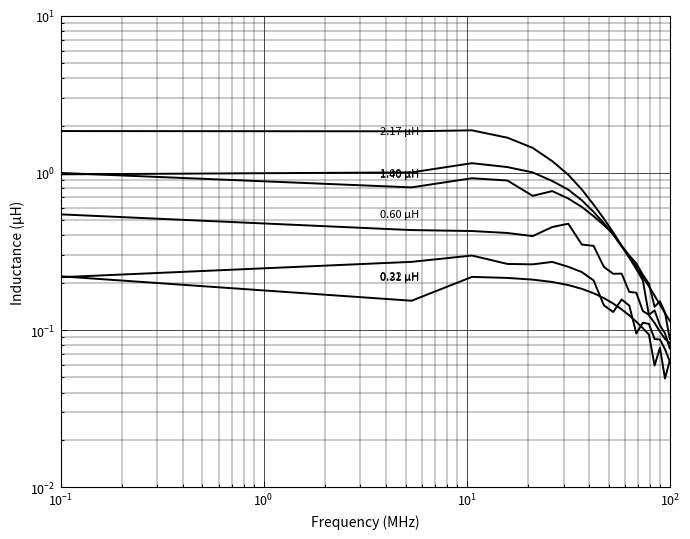

What is the total value across all series at $\mathdefault{10^{0}}$?

4.9